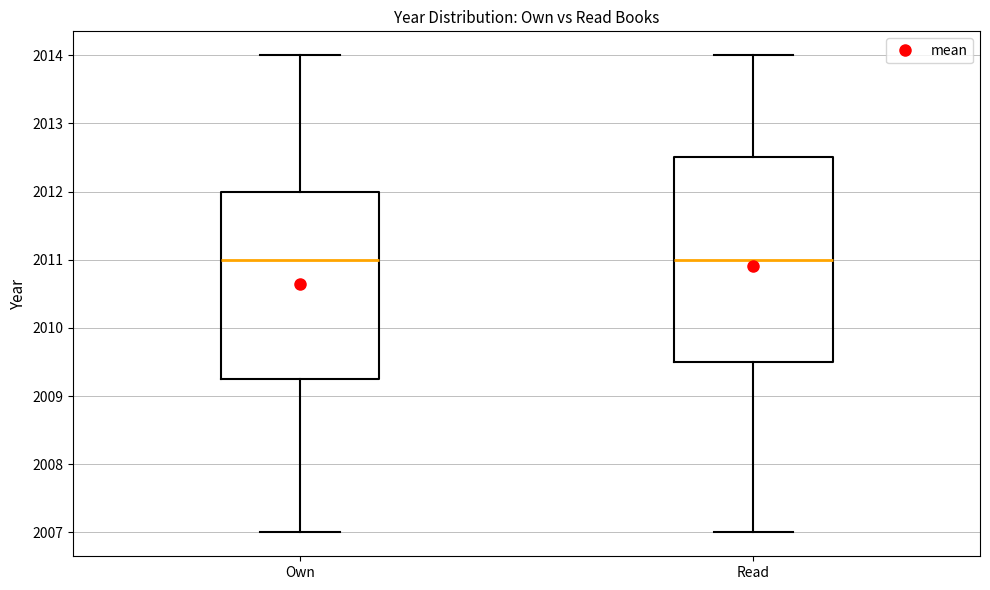

Which box is the tallest, from its lower edge to its upper edge?

Read